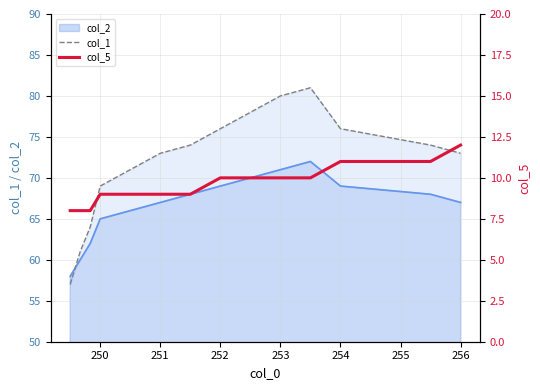

Is it true that col_2 equals 69 at 252?

True